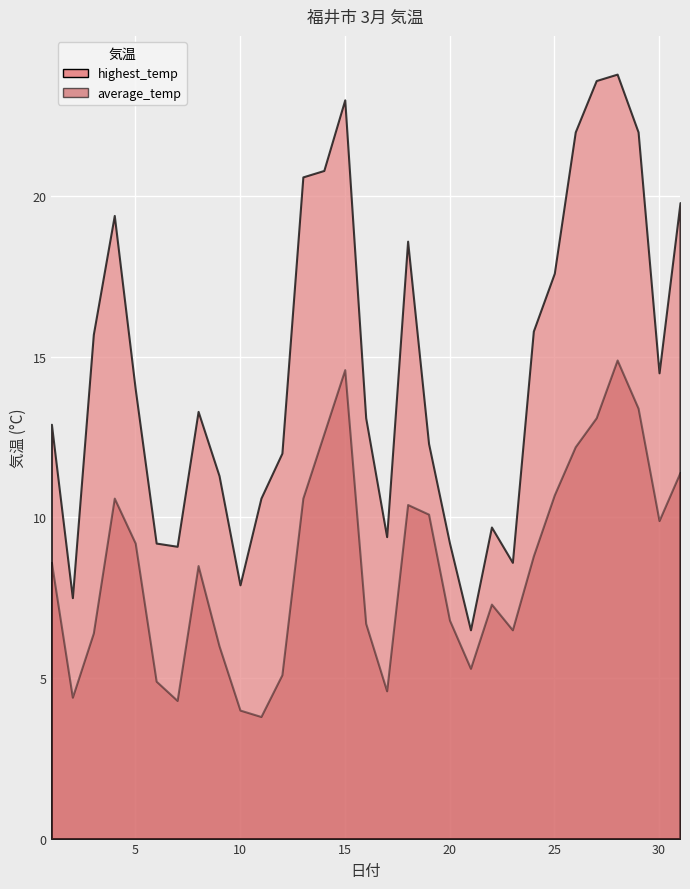

How many interior local valleys does the highest_temp series have?

7